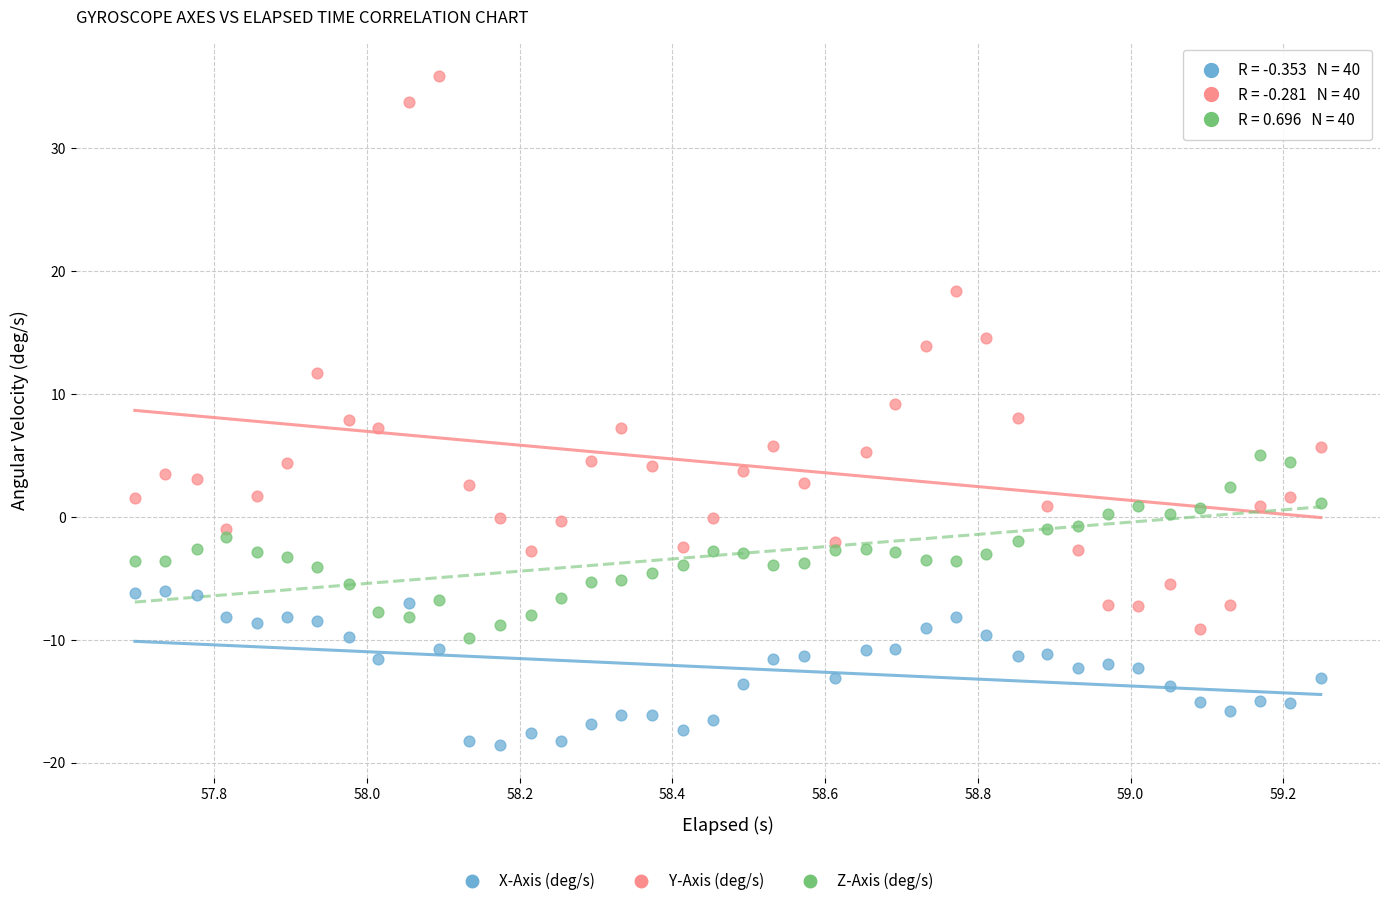

Which series has the largest Y range (max minus min)?

Y-Axis (deg/s)